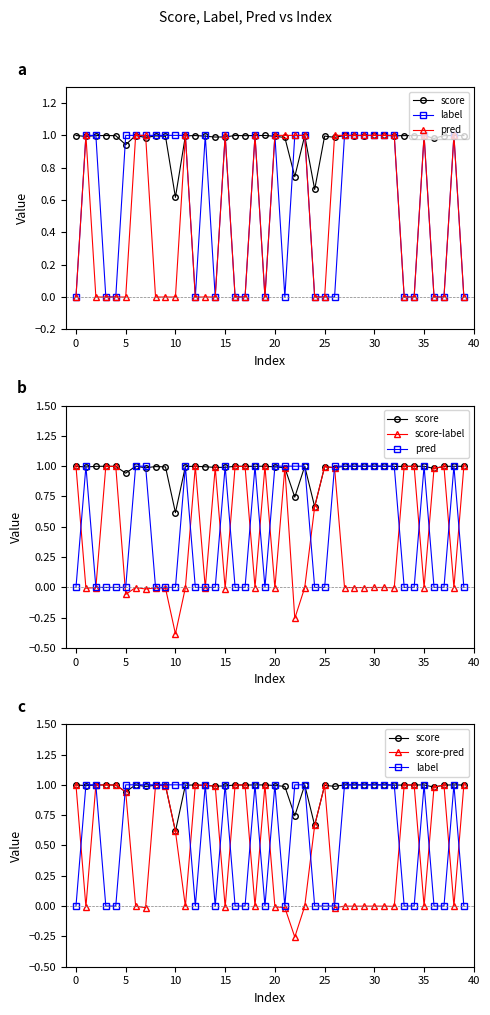

What is the difference between the pred values at 11 and 17?

1.0